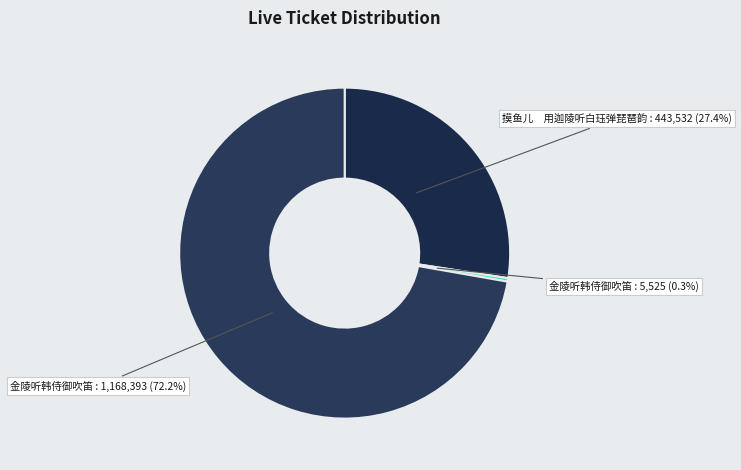

Combined, do 摸鱼儿 用迦陵听白珏弹琵琶韵 : 443,532 (27.4%) and 金陵听韩侍御吹笛 : 5,525 (0.3%) account for over 50%?

No